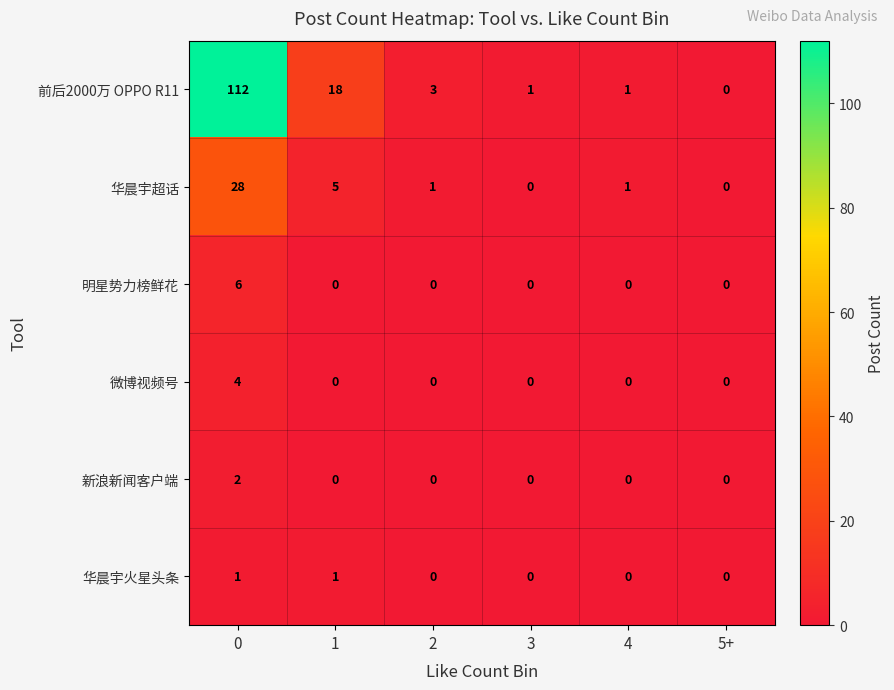

What is the maximum value shown in the chart?

112